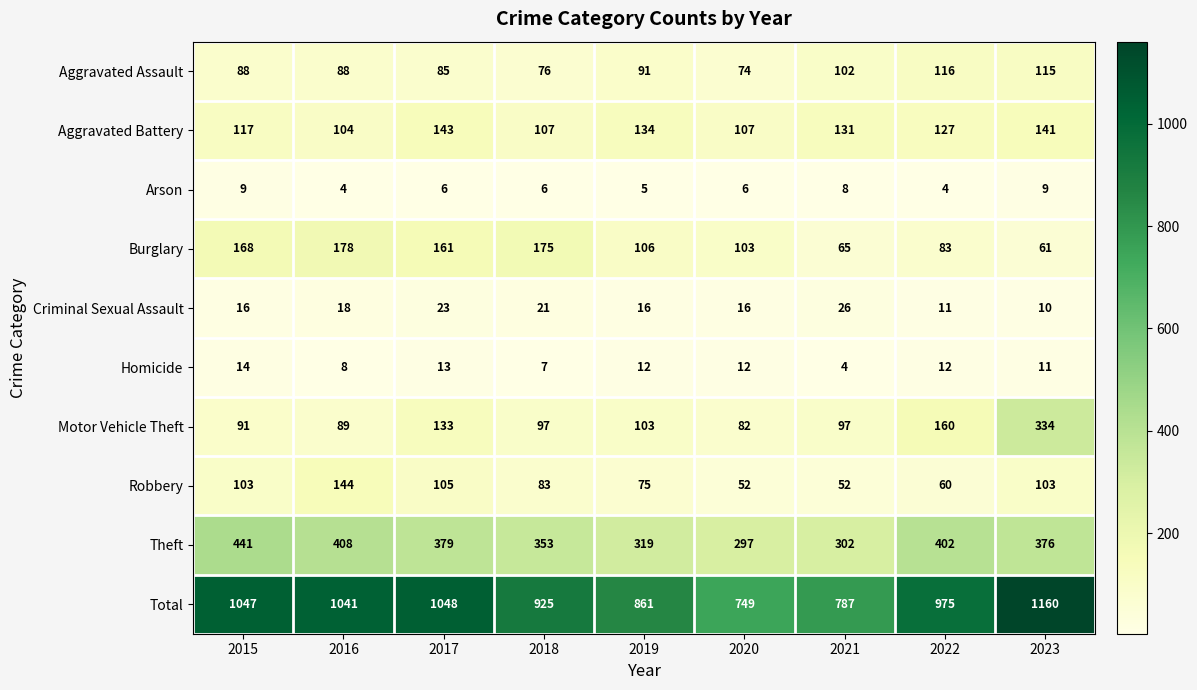

At which category is the sum across all series the highest?

2023